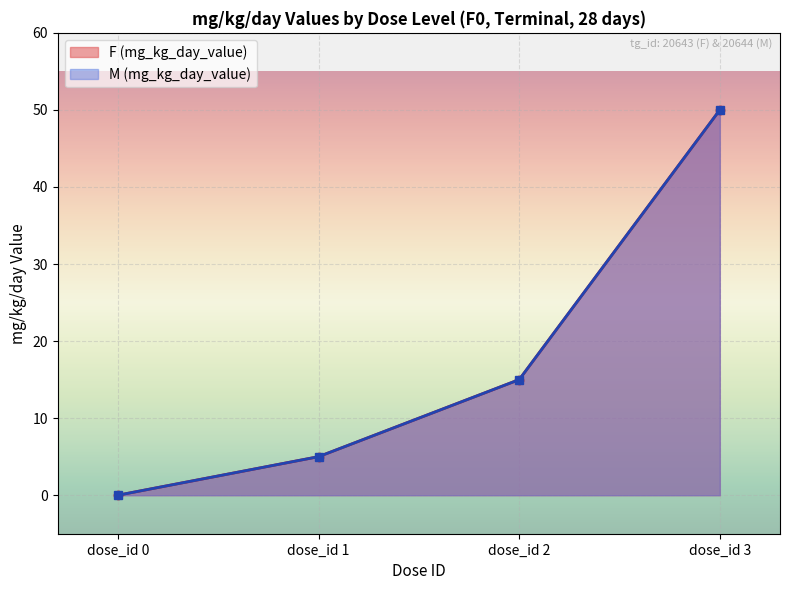

Where does the F (mg_kg_day_value) series first go above 15?

dose_id 3